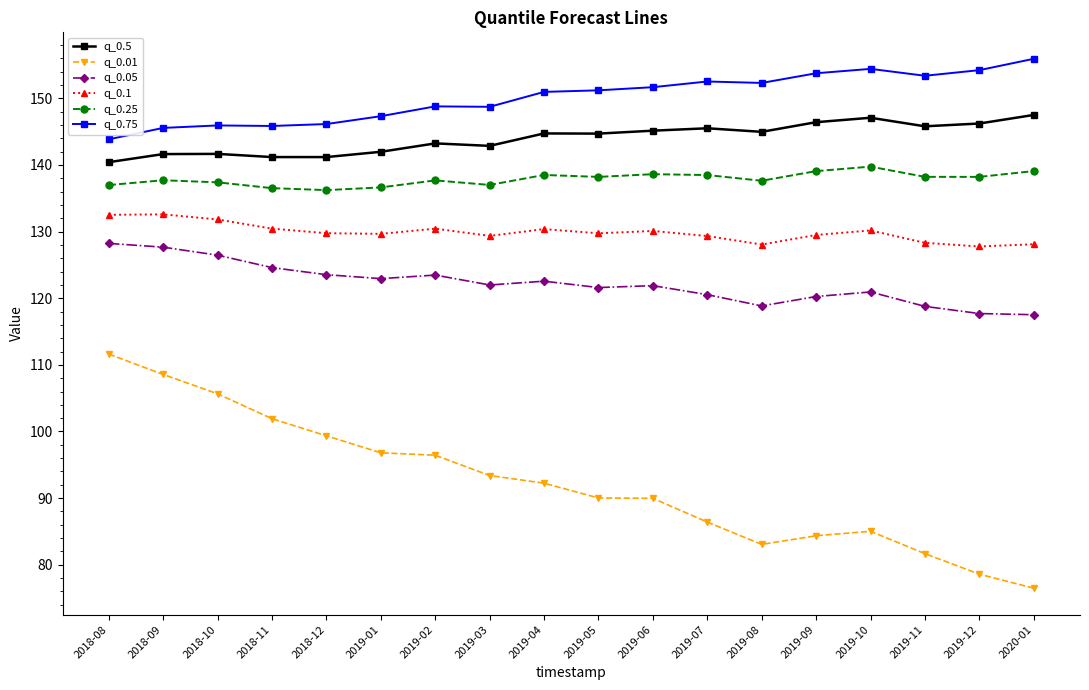

Is it true that q_0.05 equals 128.2 at 2018-08?

True